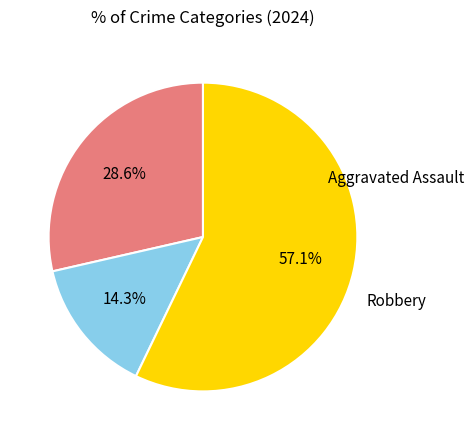

Is there any slice that represents more than half of the pie?

Yes